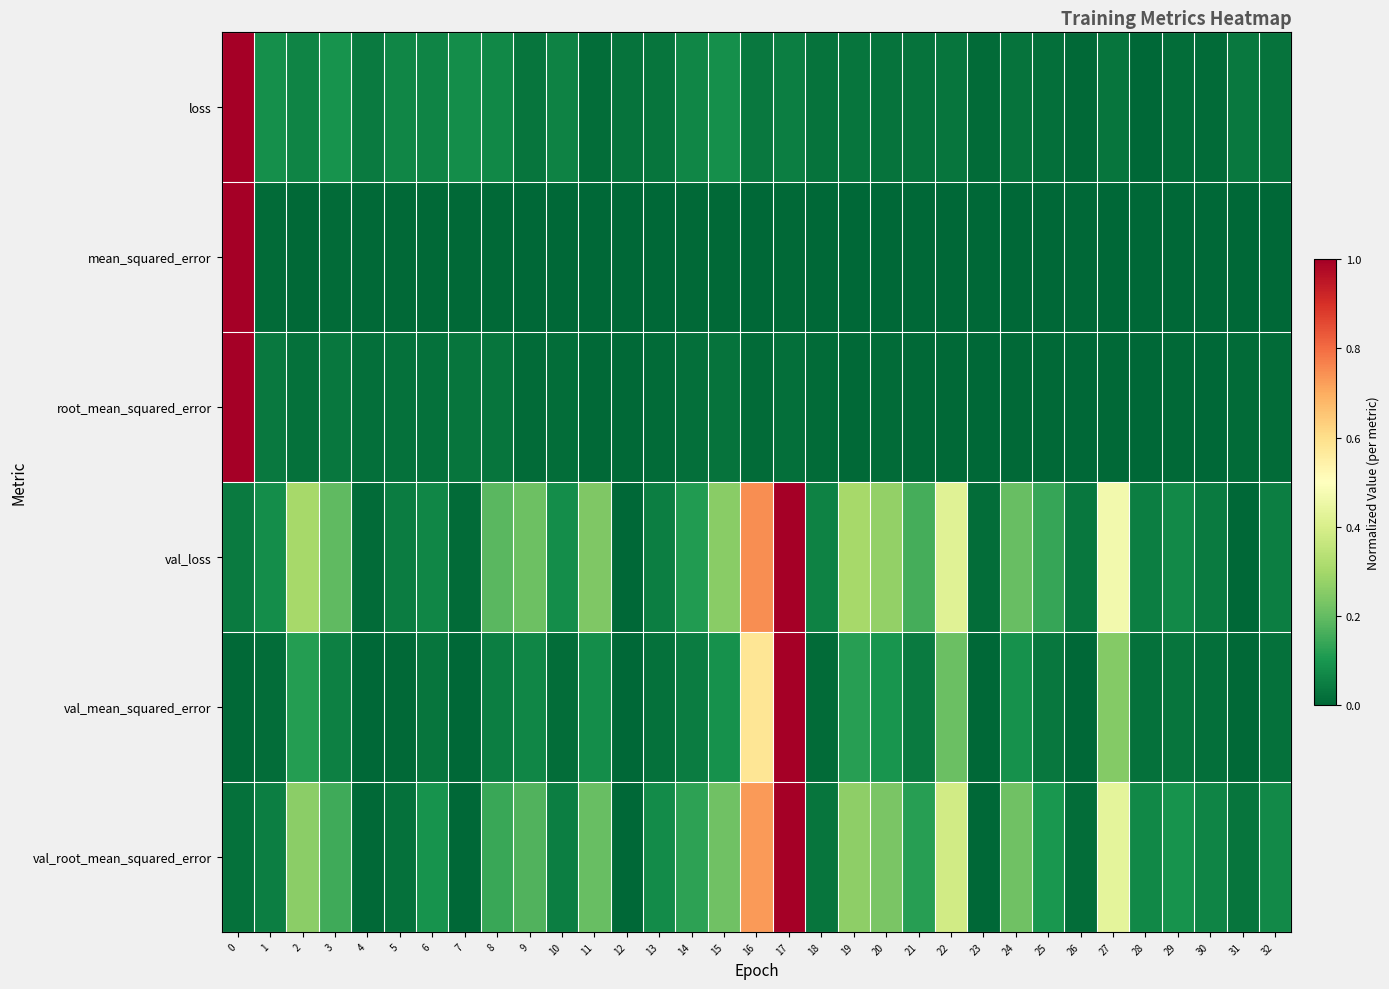

What is the greatest value displayed?

1.0